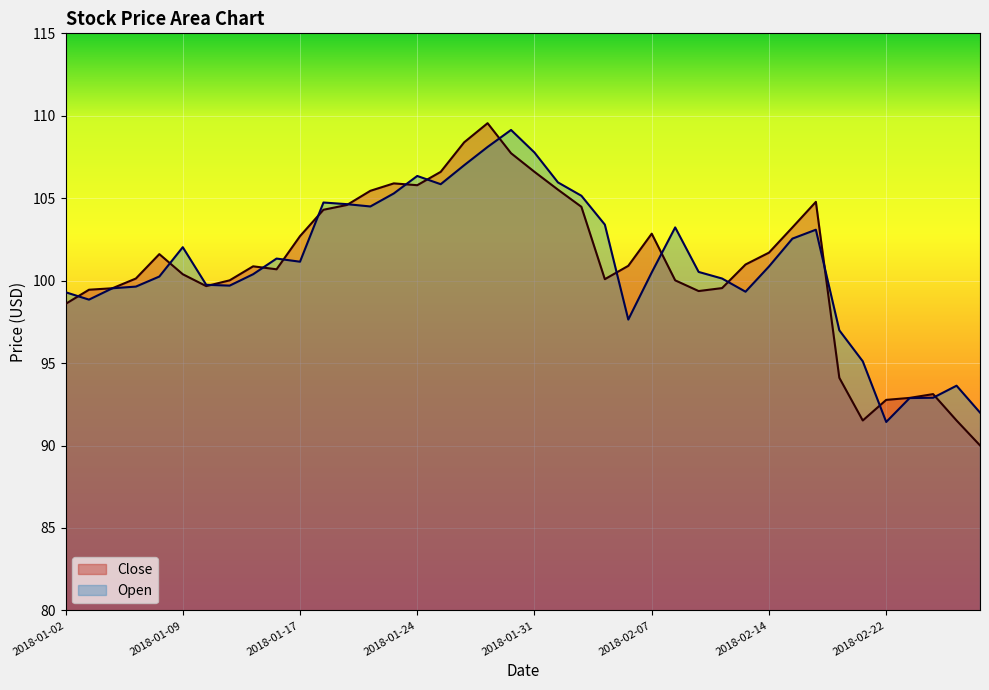

Rank the series by their average value, from highest to lowest.

Open, Close